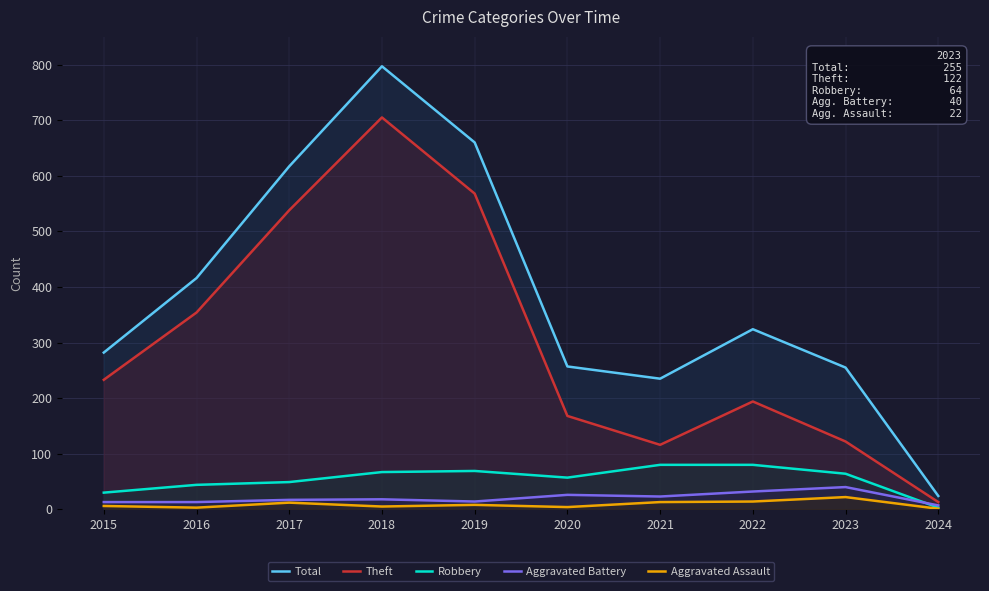

Is it true that Aggravated Battery equals 8 at 2020?

False